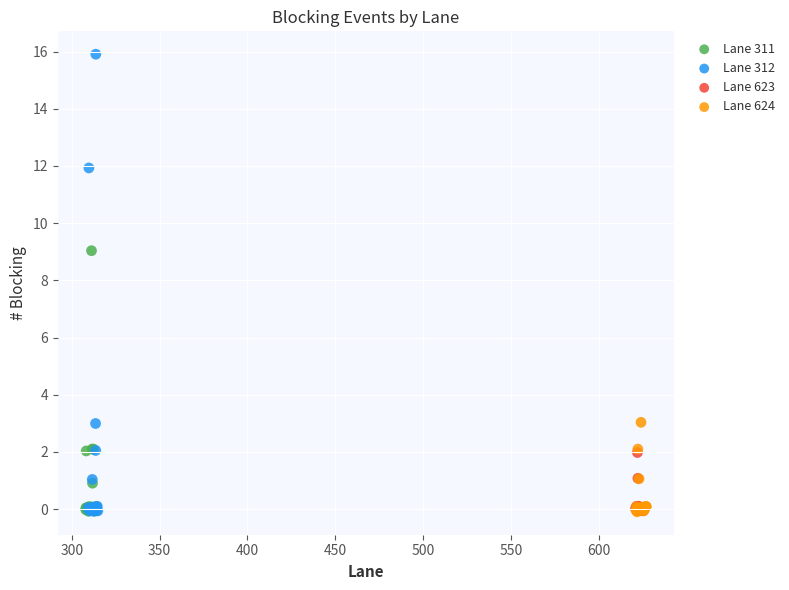

Which series has the widest spread of Y values?

Lane 312